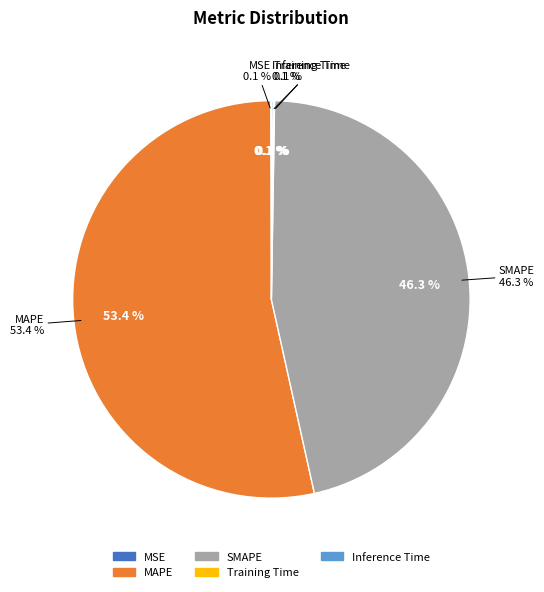

Does Training Time represent more than half of the total?

No